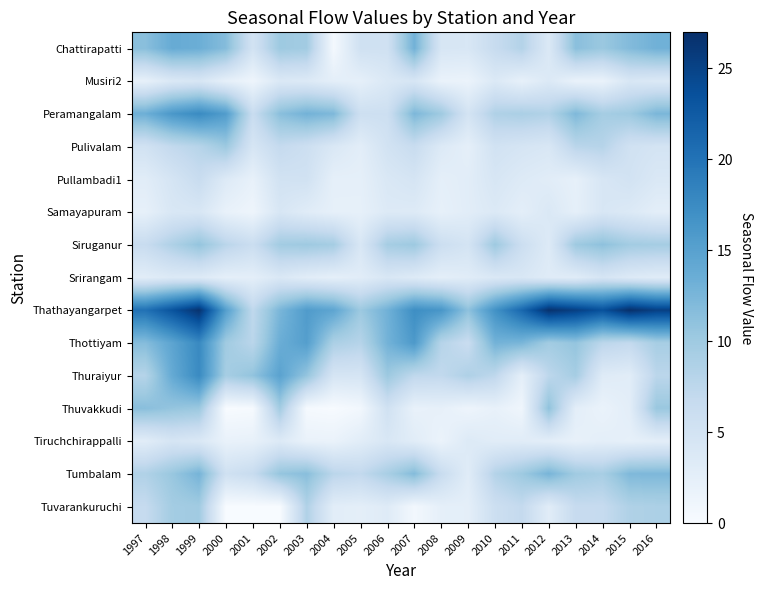

At which category does the chart reach its peak across all series?

2015